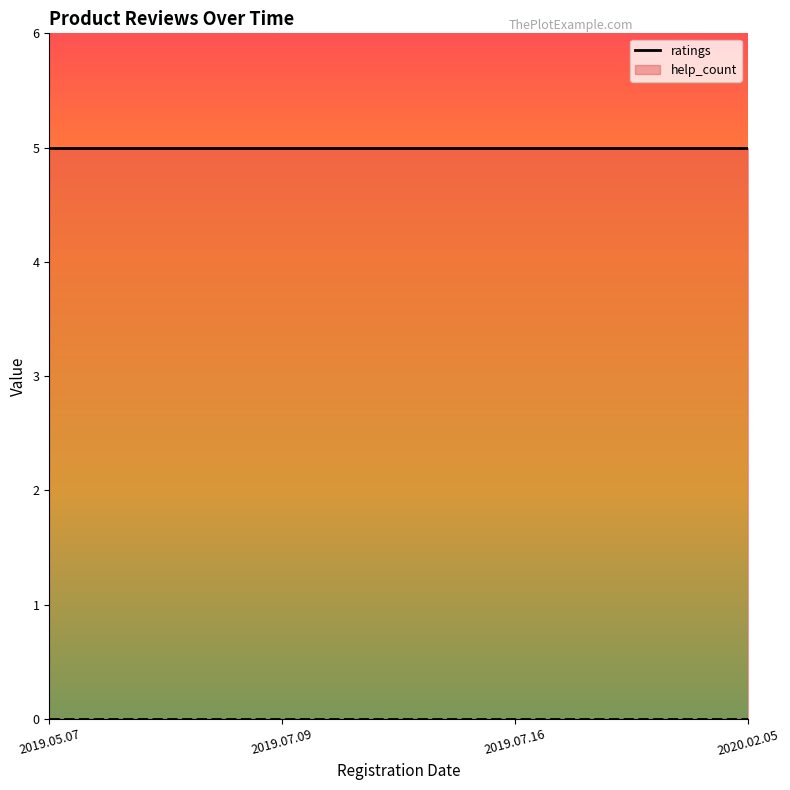

Which series changed the most between 2019.05.07 and 2019.07.09?

ratings